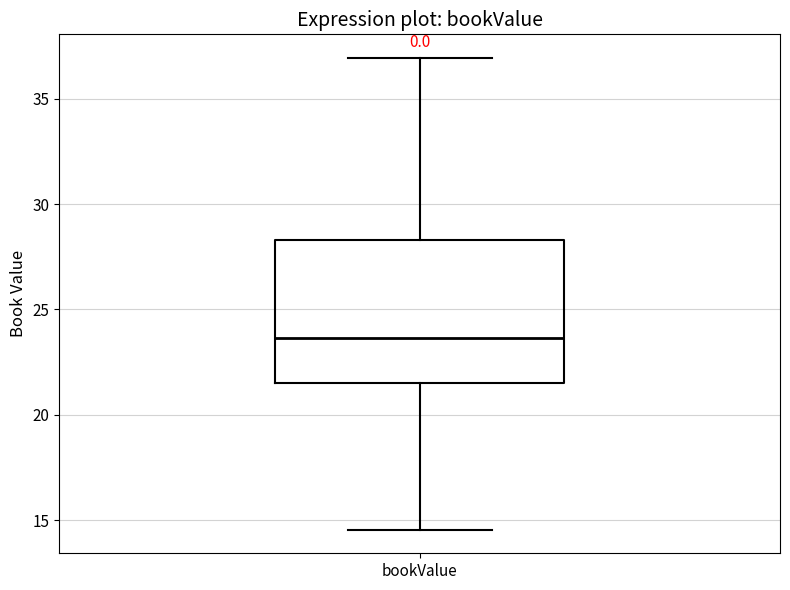

Where does the lower whisker of the box for bookValue end on the y-axis? The values are not printed on the chart, so give them approximately, as read against the axis.

14.5